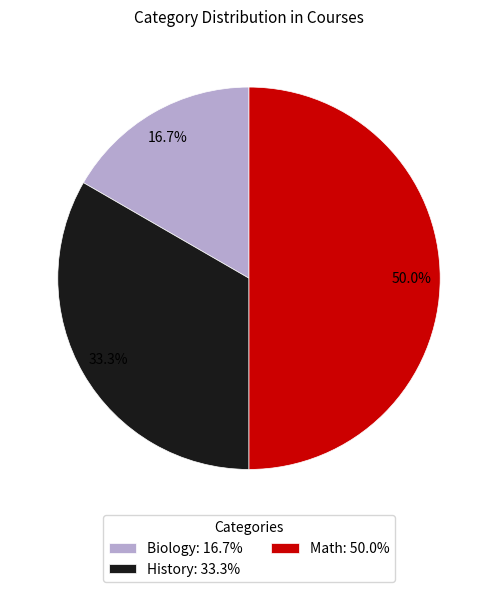

What is the smallest slice in the pie chart?

Biology